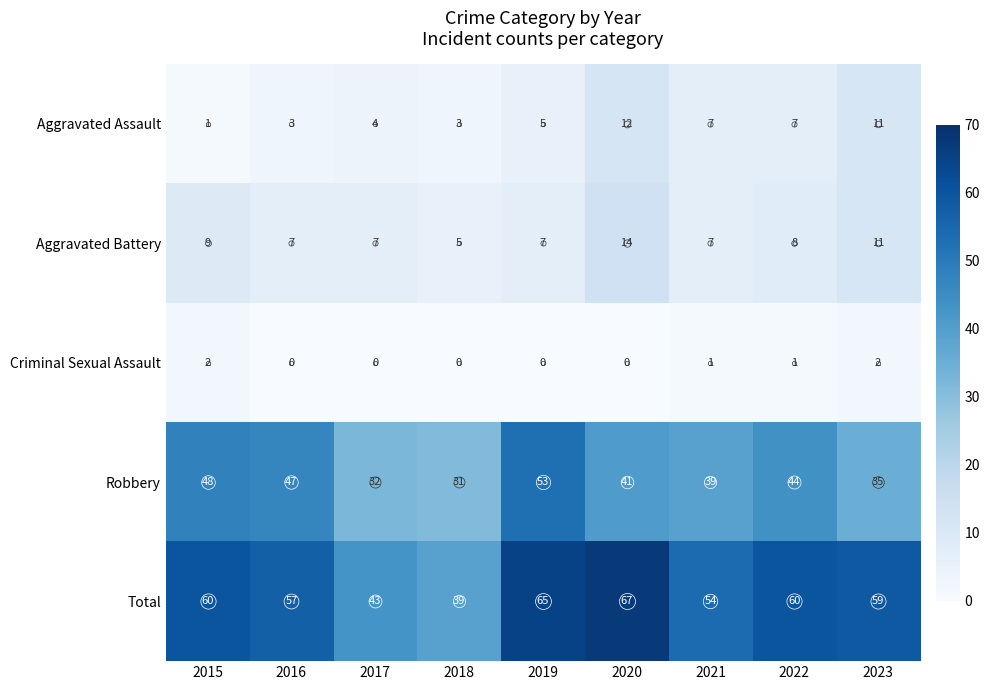

List the series in order of their peak value, lowest first.

Criminal Sexual Assault, Aggravated Assault, Aggravated Battery, Robbery, Total